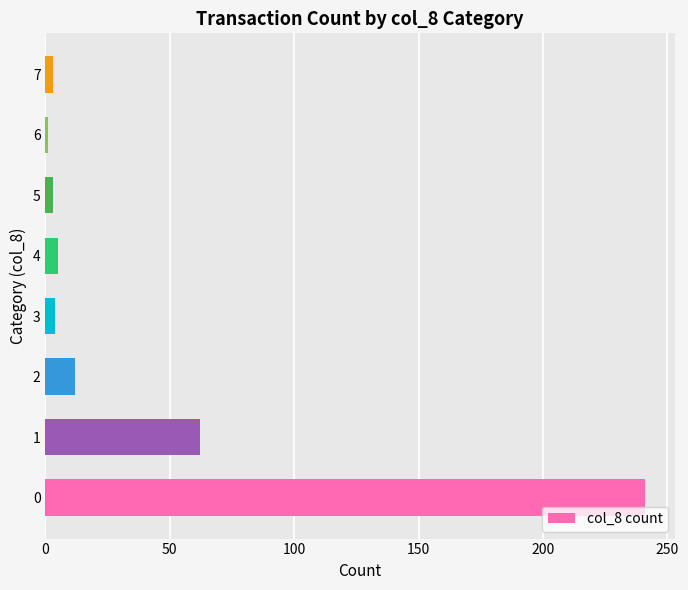

What is the difference between the maximum and minimum values?

240